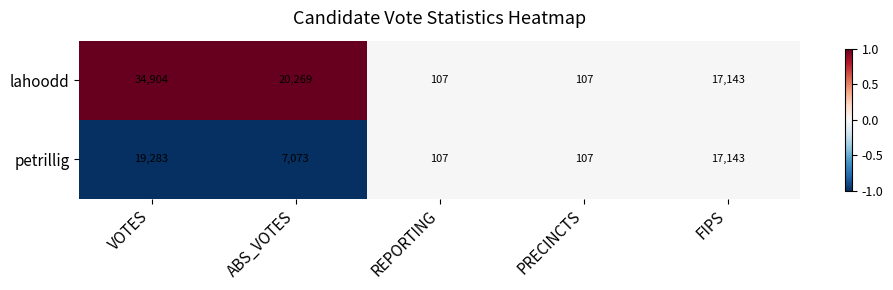

Reading left to right, extract all data points from this chart.

lahoodd: 34904	20269	107	107	17143
petrillig: 19283	7073	107	107	17143